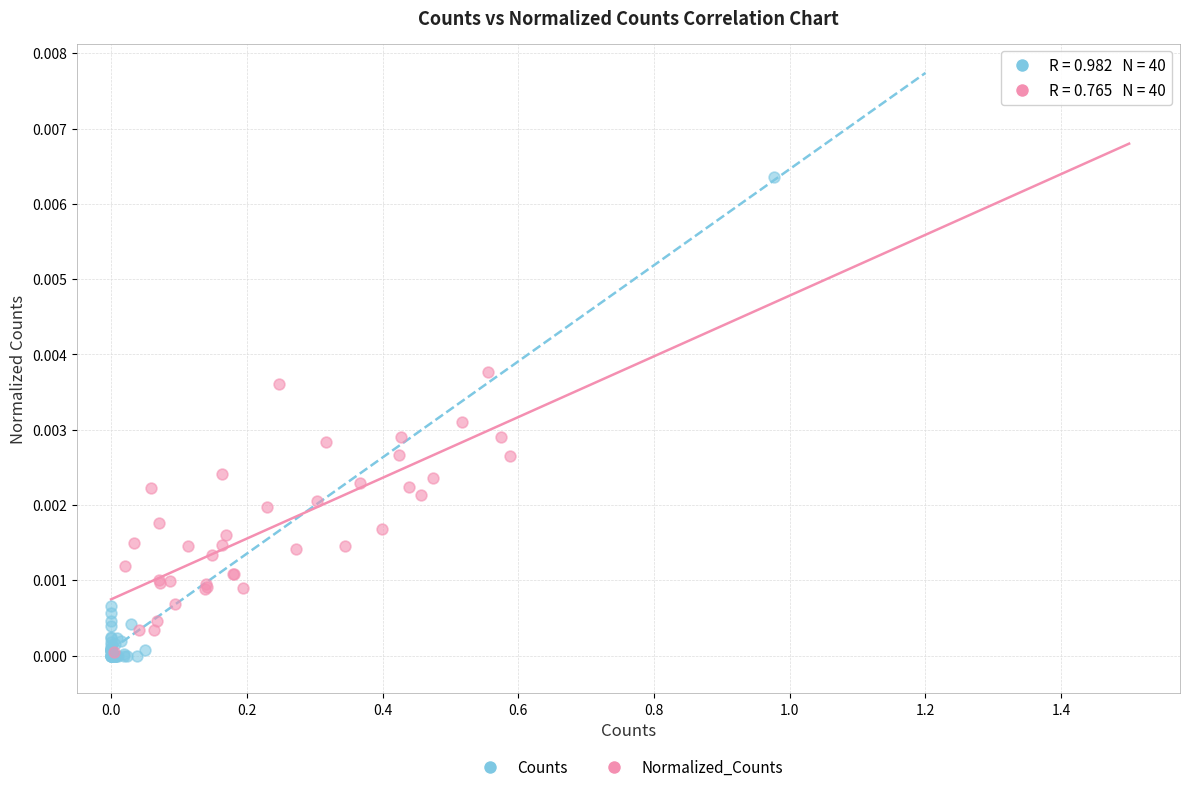

Which series has the largest Y range (max minus min)?

Counts